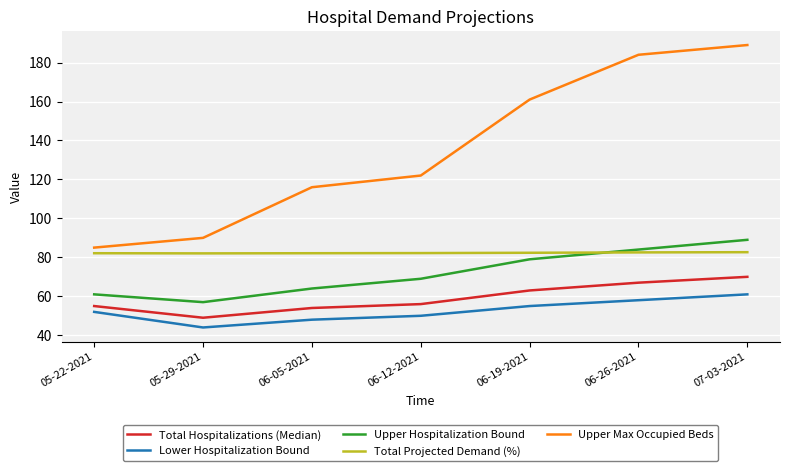

Which series has the largest range (max minus min)?

Upper Max Occupied Beds